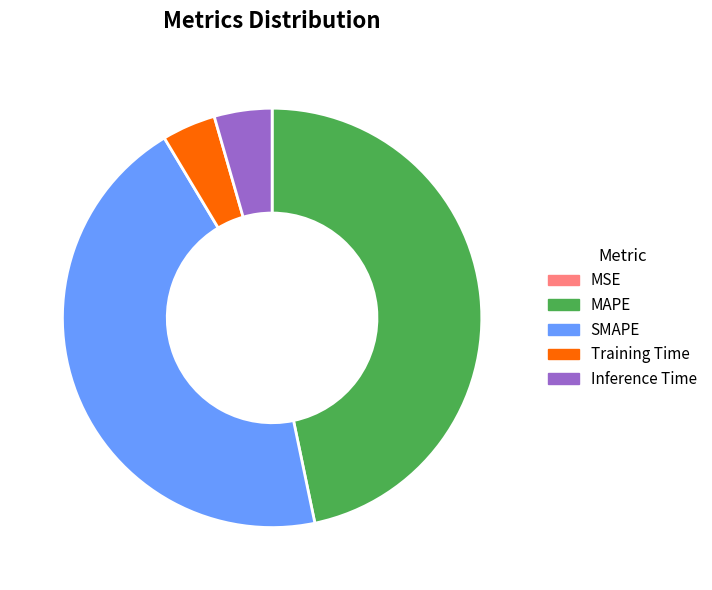

Between Inference Time and SMAPE, which is larger?

SMAPE